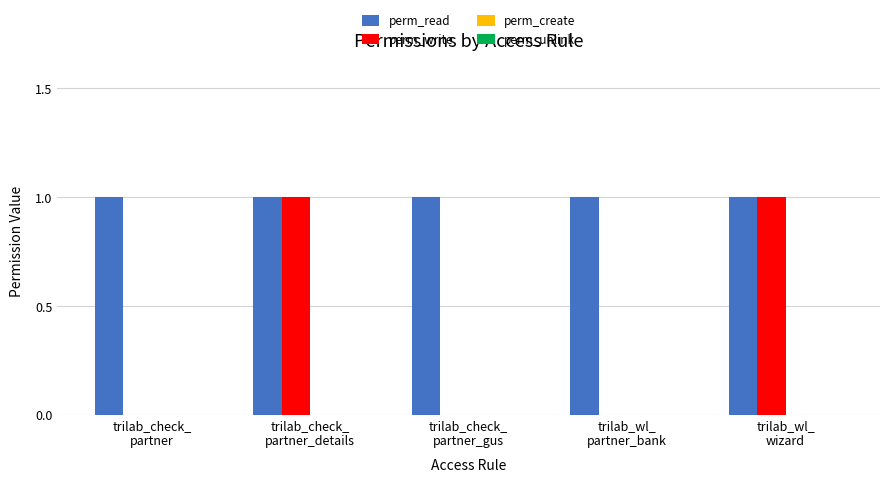

Which series has the largest total across all categories?

perm_read